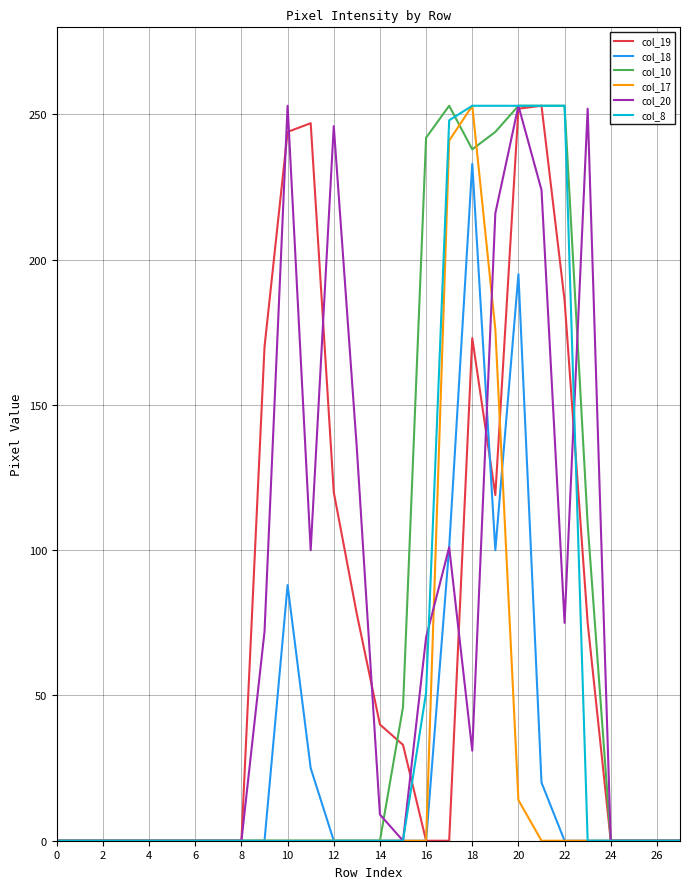

What is the highest value of the col_17 series?

253